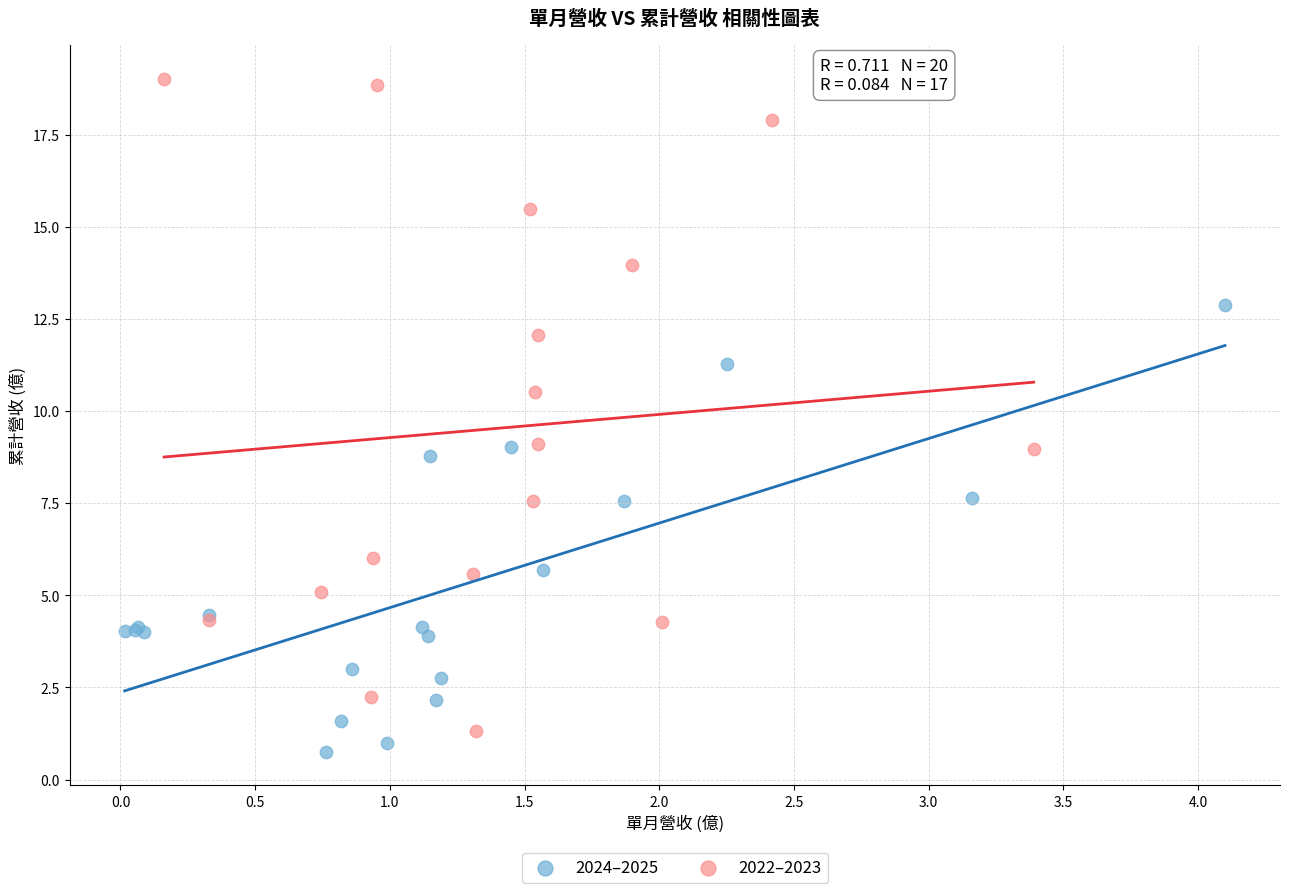

Which series contains the highest Y value?

2022–2023